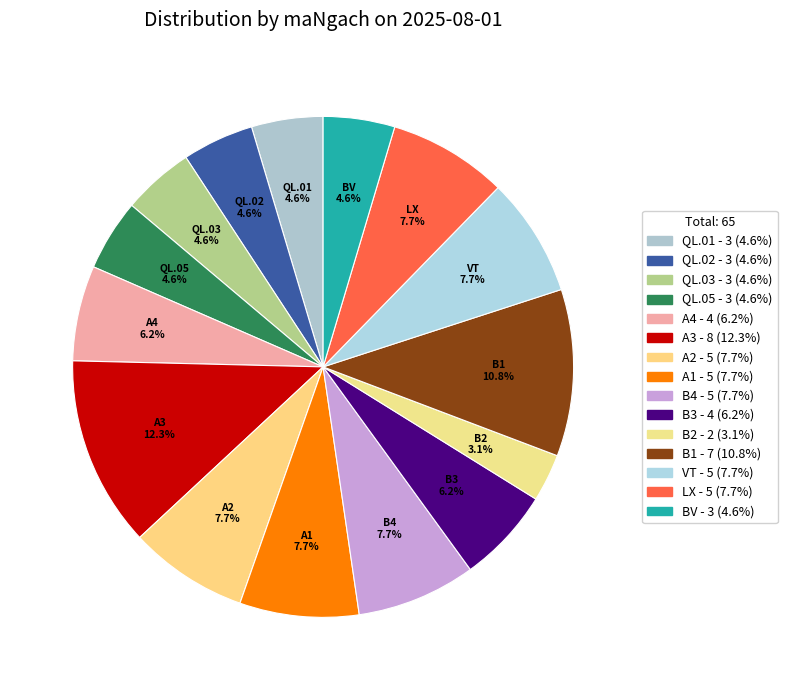

How many segments does this pie chart have?

15